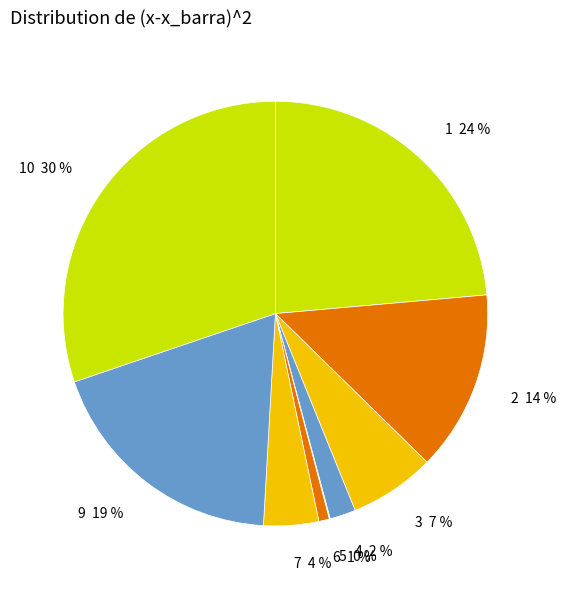

The 9 slice represents 7% of the pie. True or false?

False